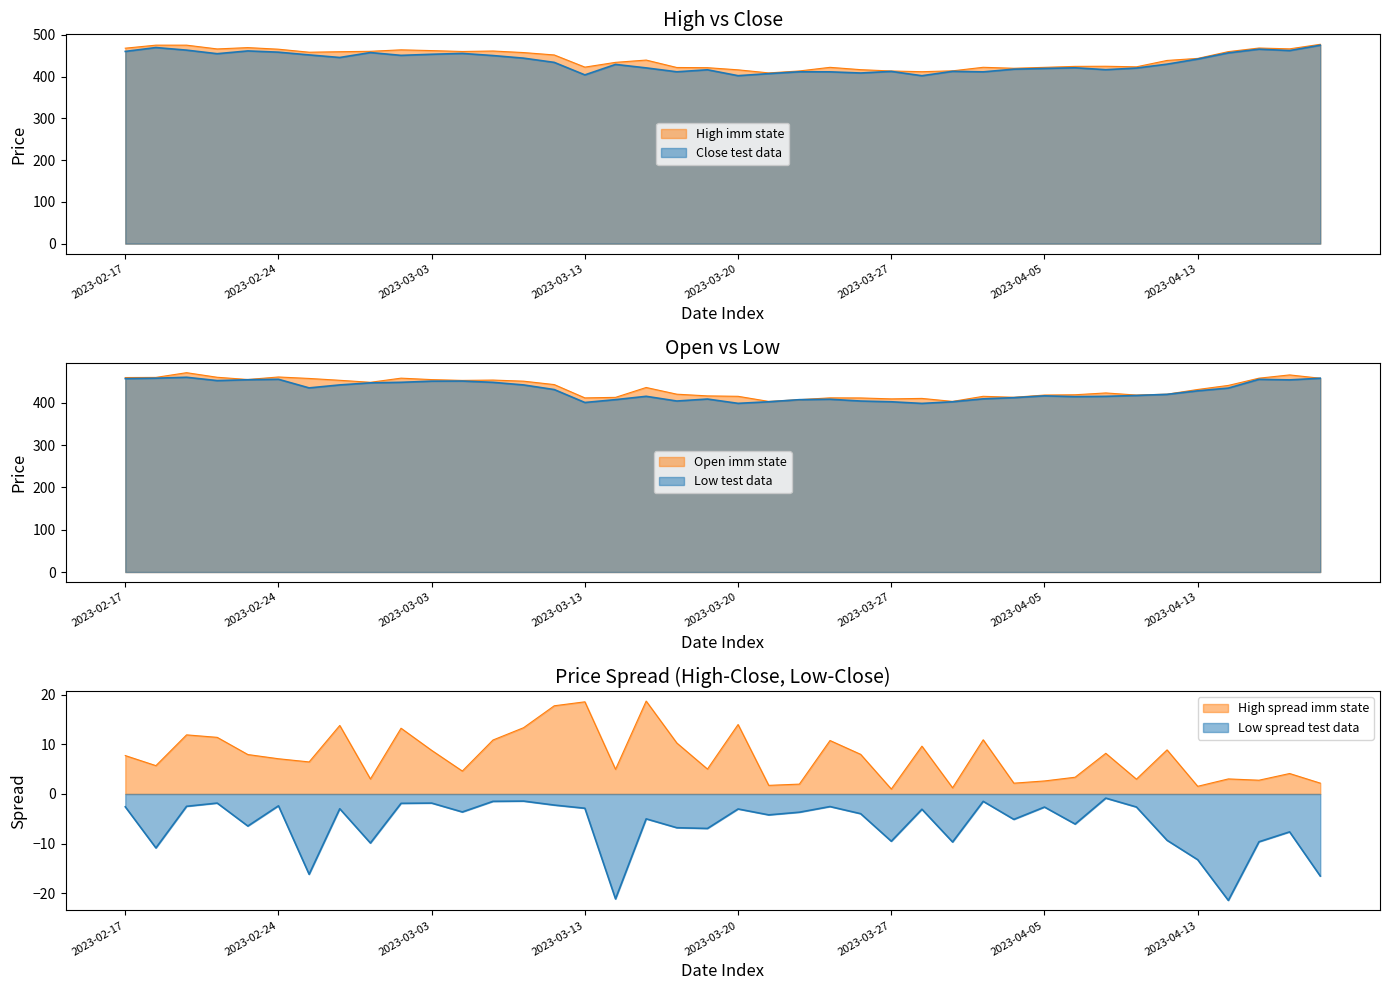

True or false: High and Low cross at least once.

False